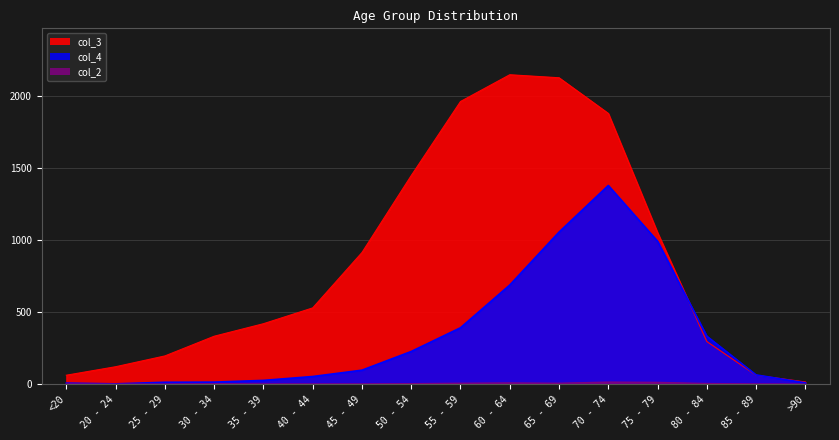

Rank the series by their average value, from lowest to highest.

col_2, col_4, col_3